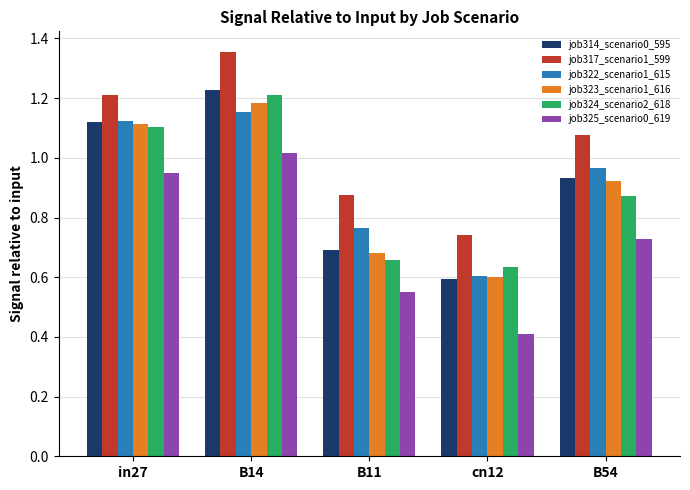

Is it true that job322_scenario1_615 equals 1.8 at B14?

False